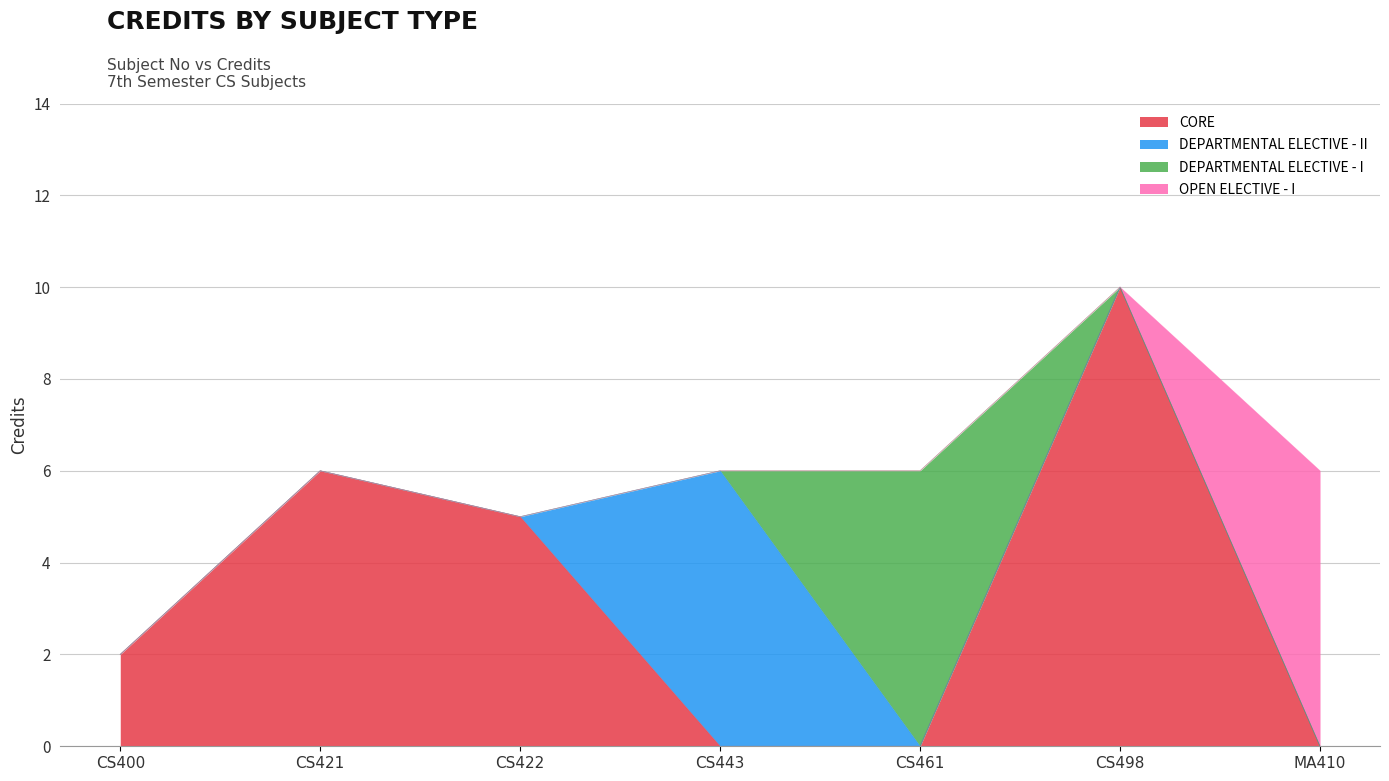

What is the change in value from CS400 to CS443?

+4